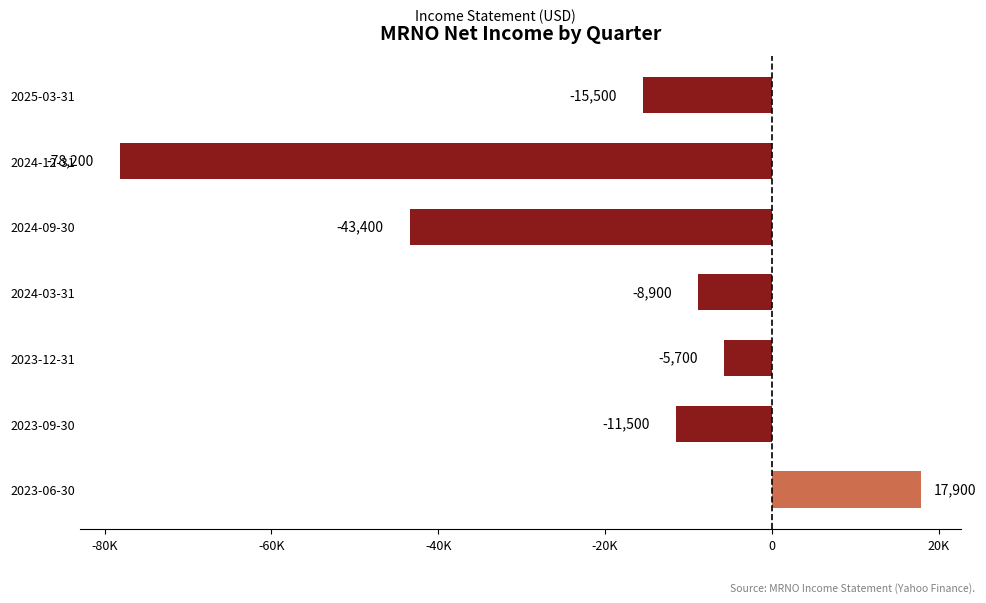

Rank the categories by value from lowest to highest.

2024-12-31, 2024-09-30, 2025-03-31, 2023-09-30, 2024-03-31, 2023-12-31, 2023-06-30